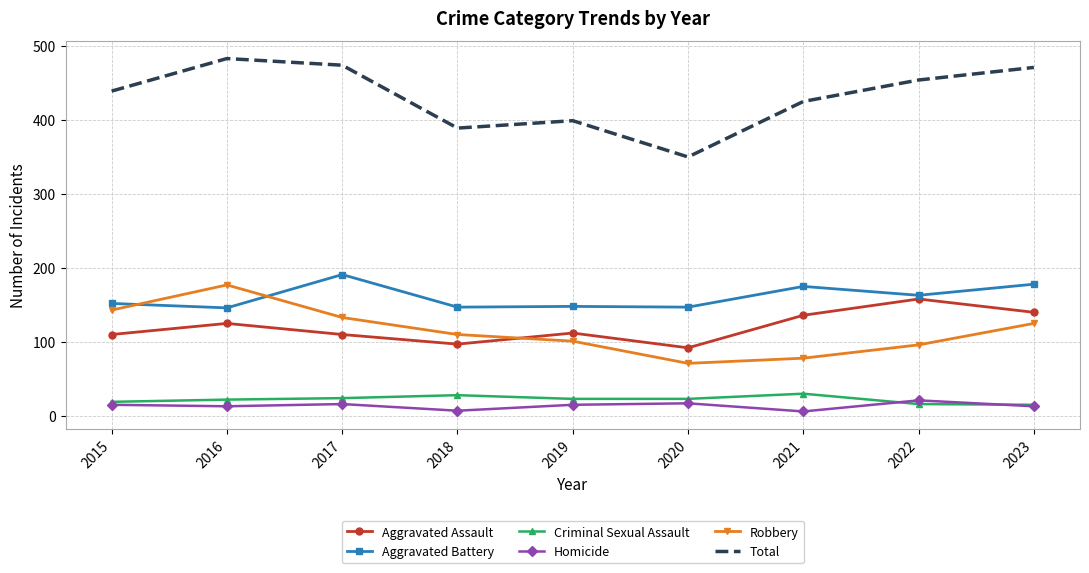

The Aggravated Battery series shows 175 at 2021. True or false?

True